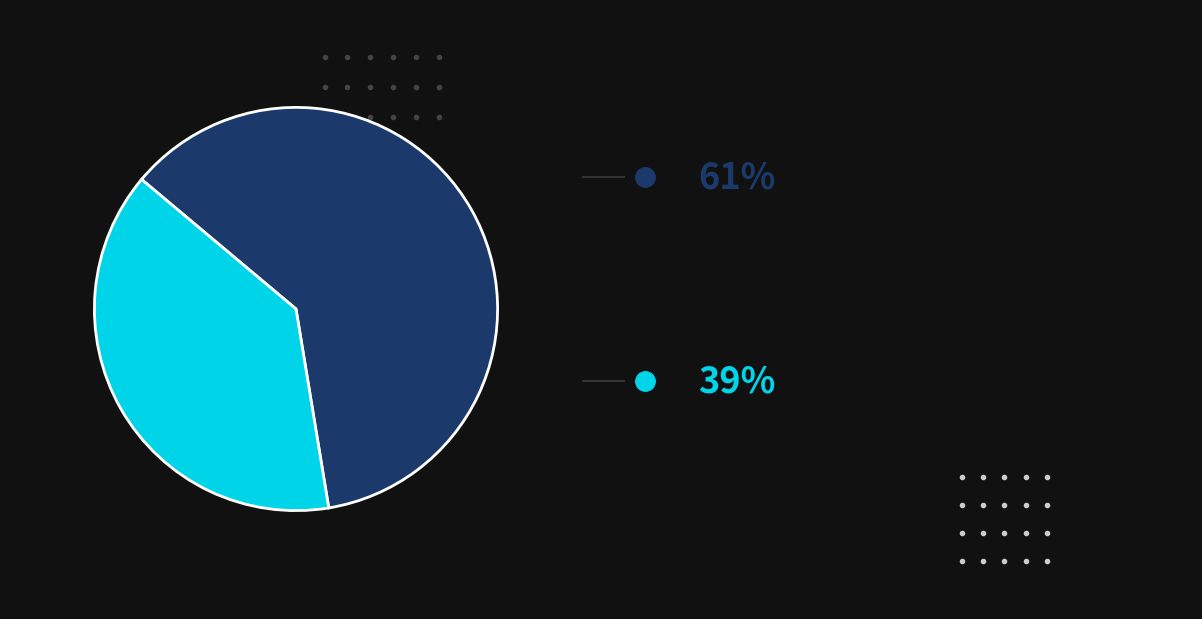

Does any single category account for the majority?

Yes